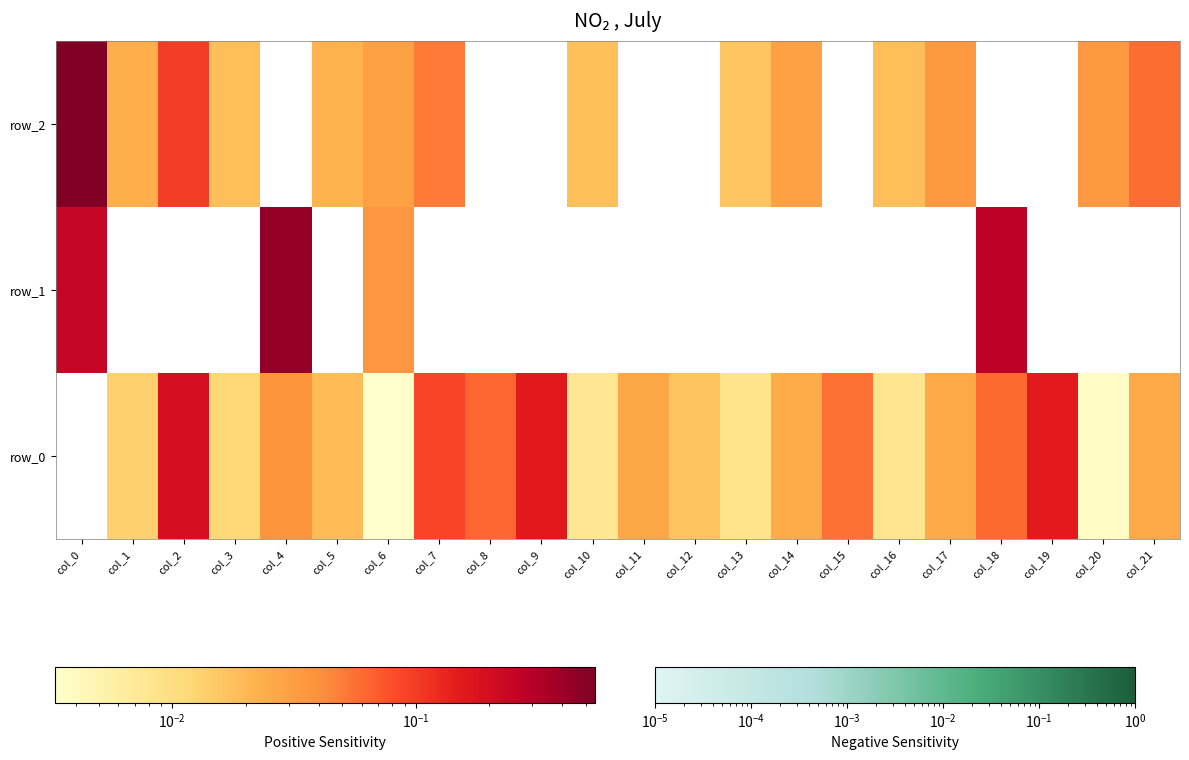

Which has a higher value, col_15 or col_8?

col_8